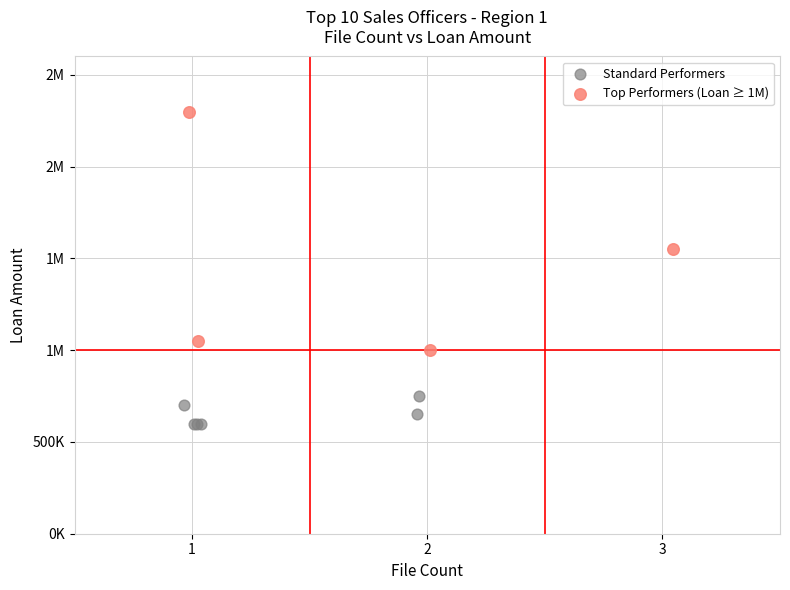

What are all the series names shown in the legend?

Standard Performers, Top Performers (Loan ≥ 1M)